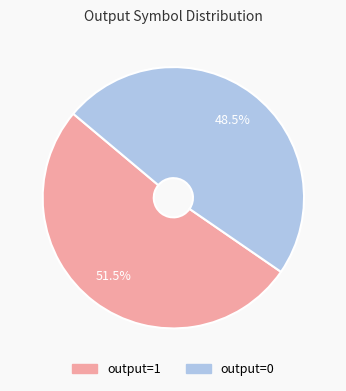

Rank the categories by value from lowest to highest.

output=0, output=1